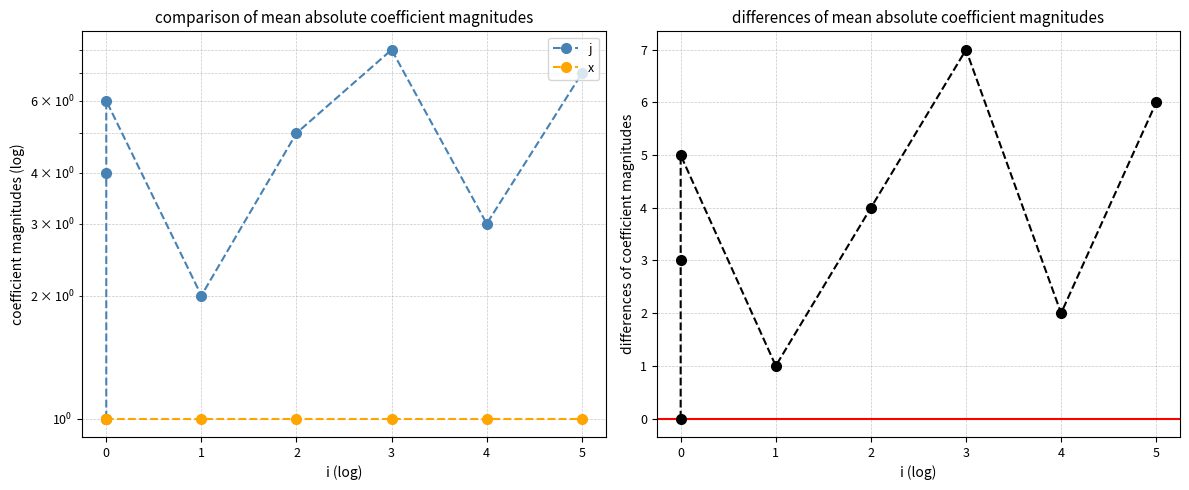

True or false: j and x cross at least once.

False